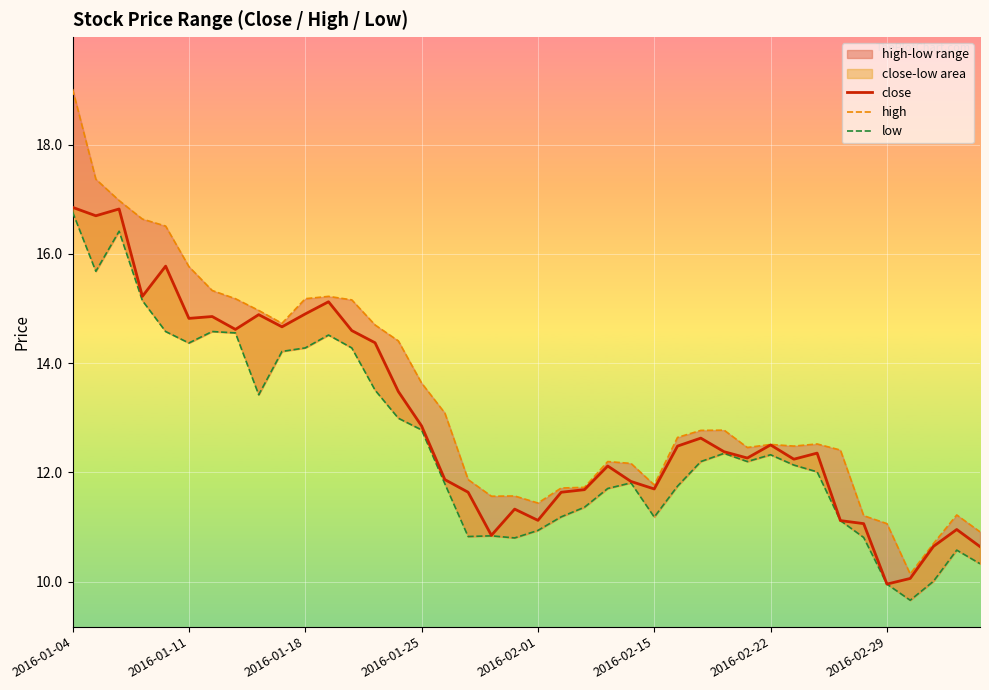

What position from the right is 26?

14